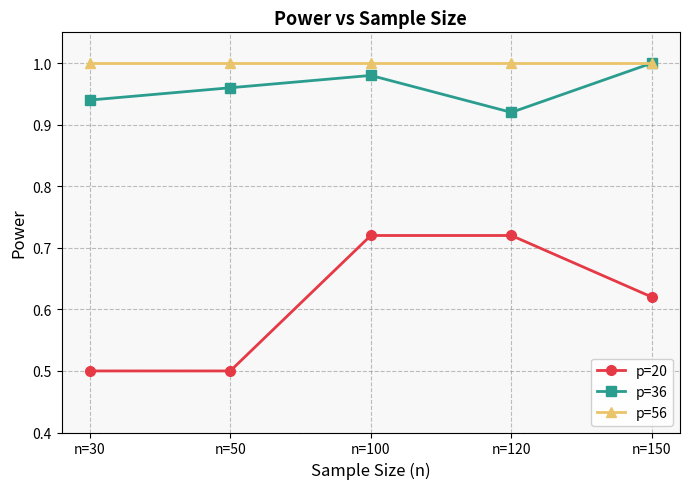

What is the value of the p=20 point at the 2nd from the left?

0.5